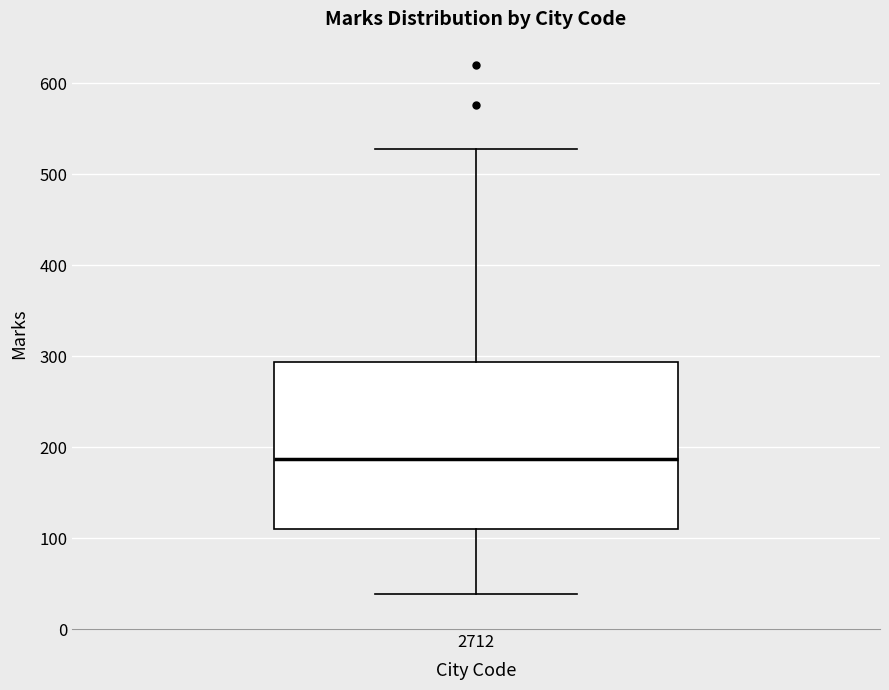

Where does the upper whisker of the box at x = 2712 end on the y-axis? The values are not printed on the chart, so give them approximately, as read against the axis.

530